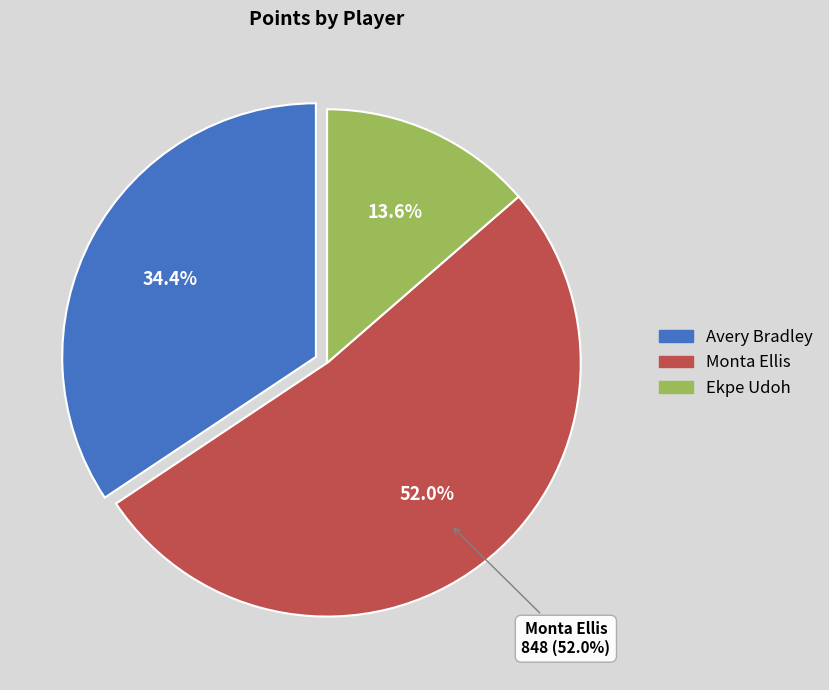

Combined, what portion of the pie is Avery Bradley and Monta Ellis?

86.4%